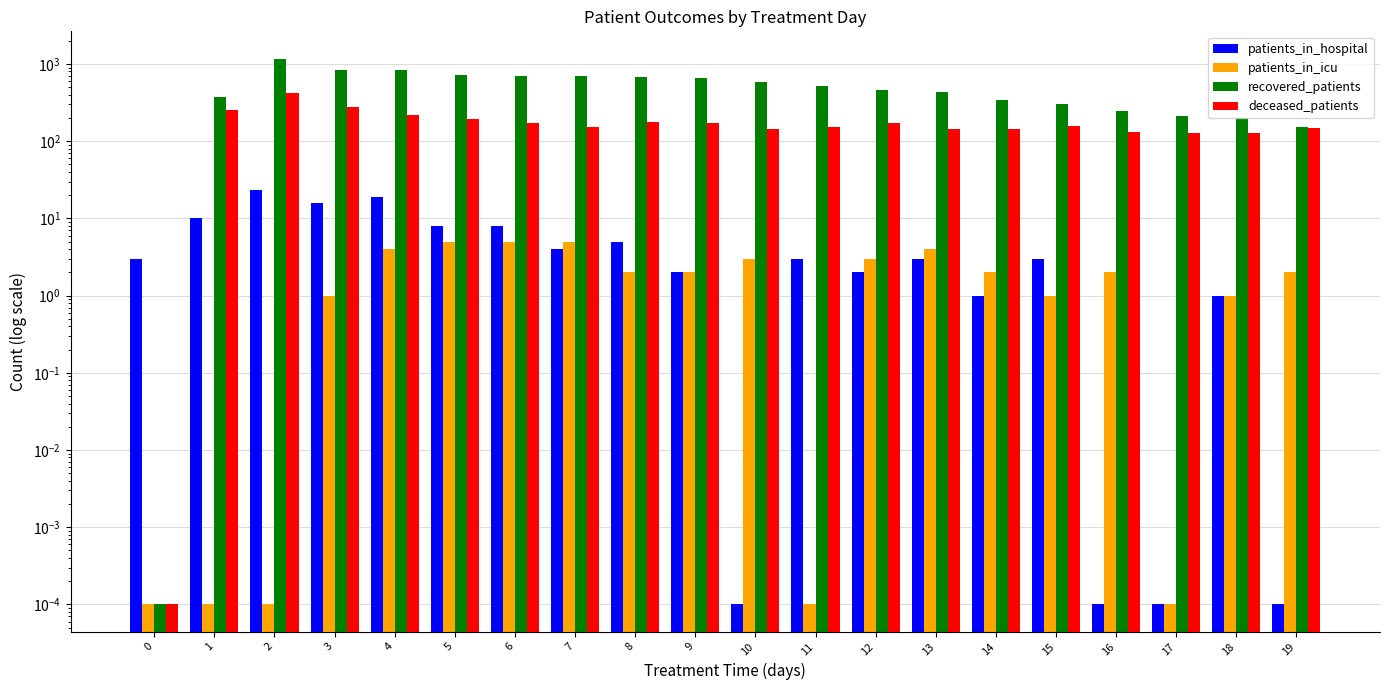

How many bars are there in each group?

4